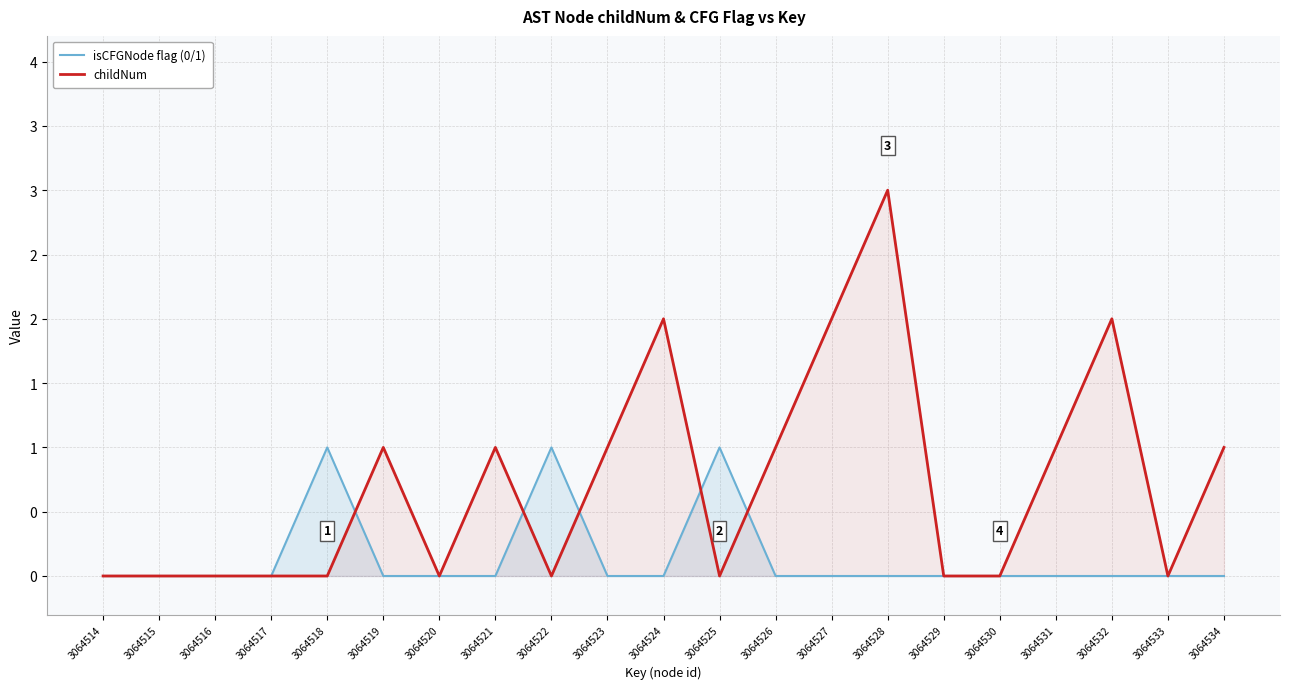

What is the total value across all series at 3064524?

2